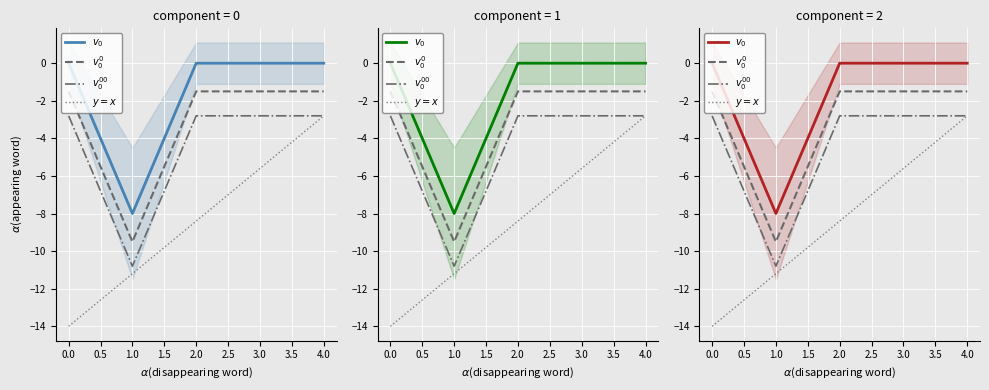

What is the minimum value shown in the chart?

-14.0